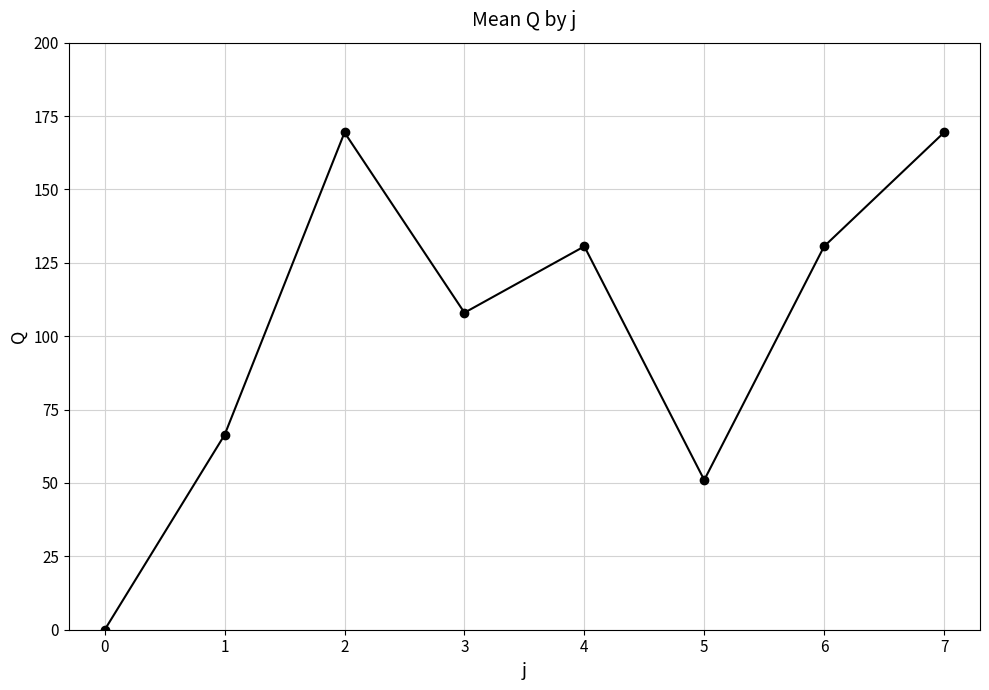

True or false: there are more than 0 points higher than both neighbors.

True